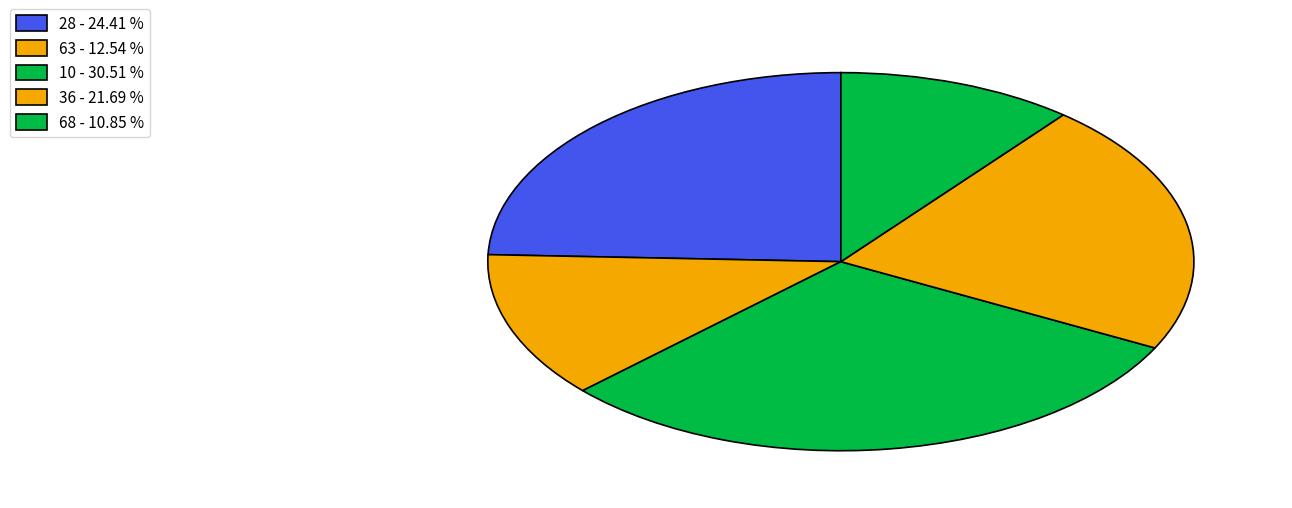

Count the number of slices in the pie.

5